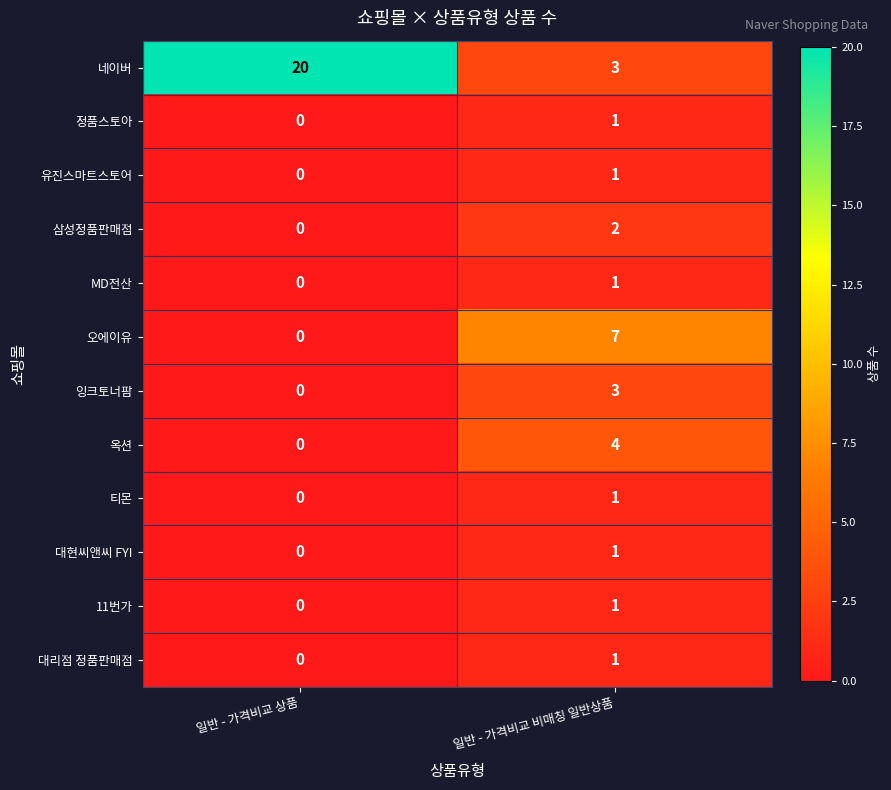

At which category is the sum across all series the highest?

일반 - 가격비교 비매칭 일반상품